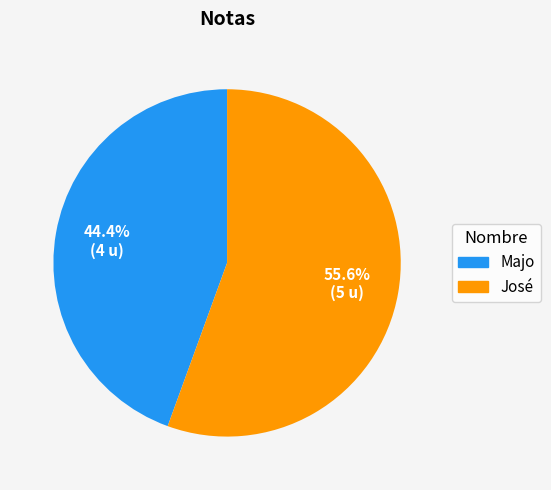

What is the total percentage of José and Majo?

100.0%